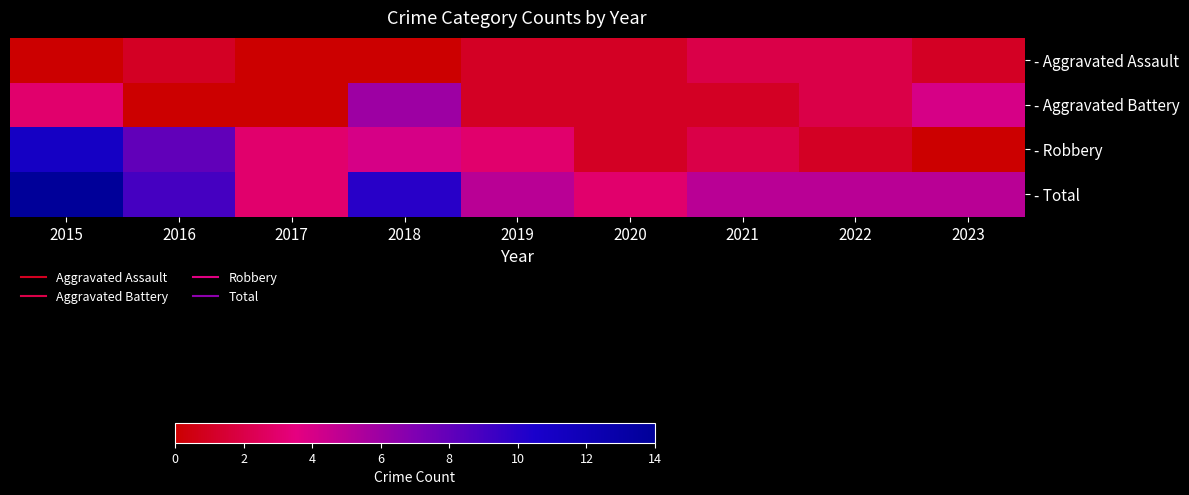

List the series in order of their peak value, highest first.

- Total, - Robbery, - Aggravated Battery, - Aggravated Assault